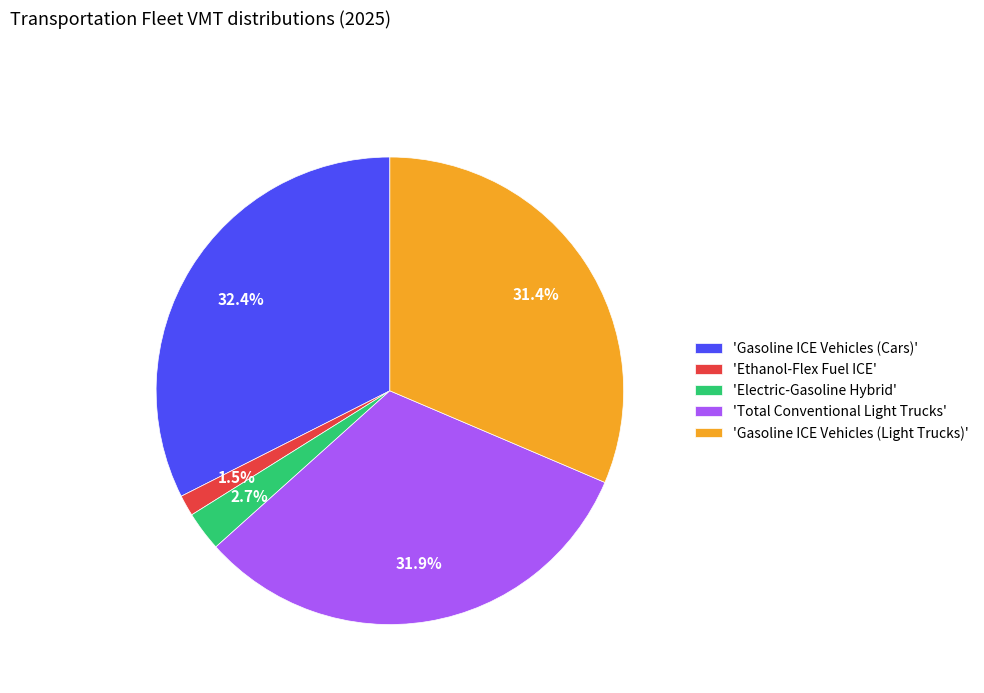

Which category has the smallest portion of the pie?

'Ethanol-Flex Fuel ICE'